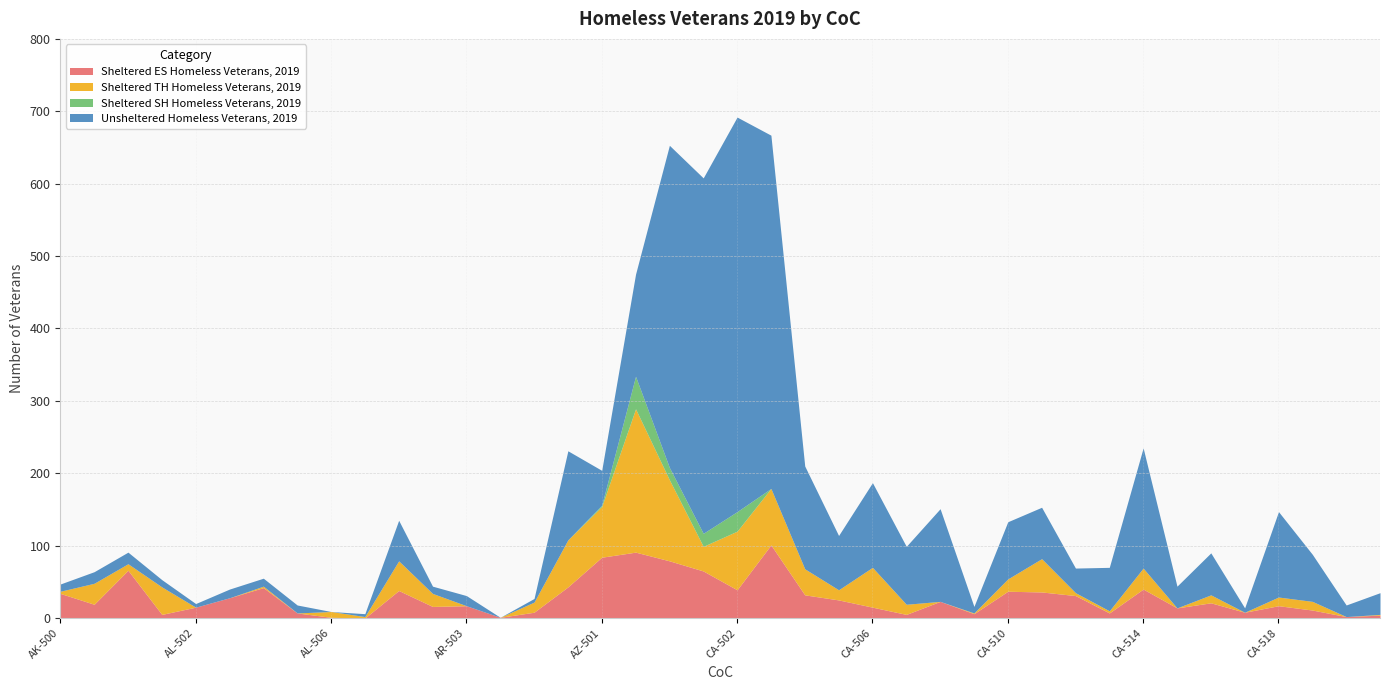

True or false: Sheltered SH Homeless Veterans, 2019 and Unsheltered Homeless Veterans, 2019 cross at least once.

False